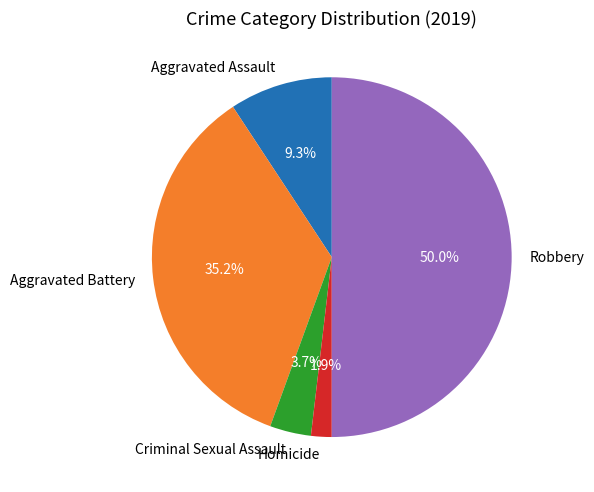

True or false: Robbery accounts for 44% of the total.

False